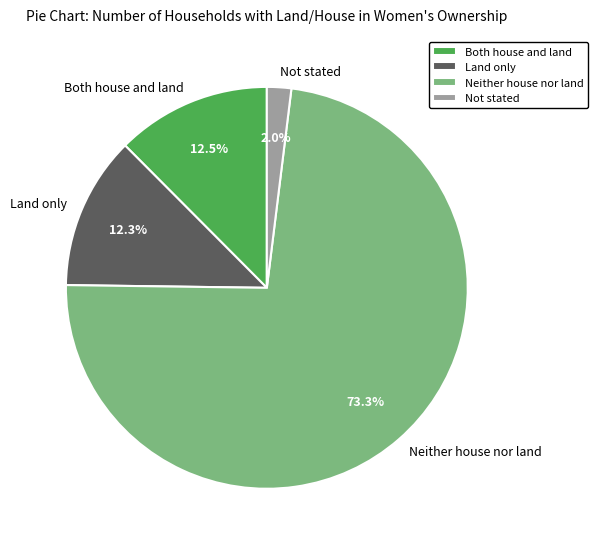

Is there a majority slice in this chart?

Yes